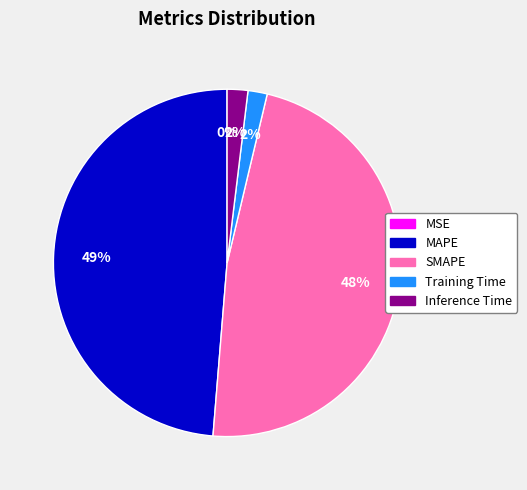

The Training Time slice represents 2% of the pie. True or false?

True